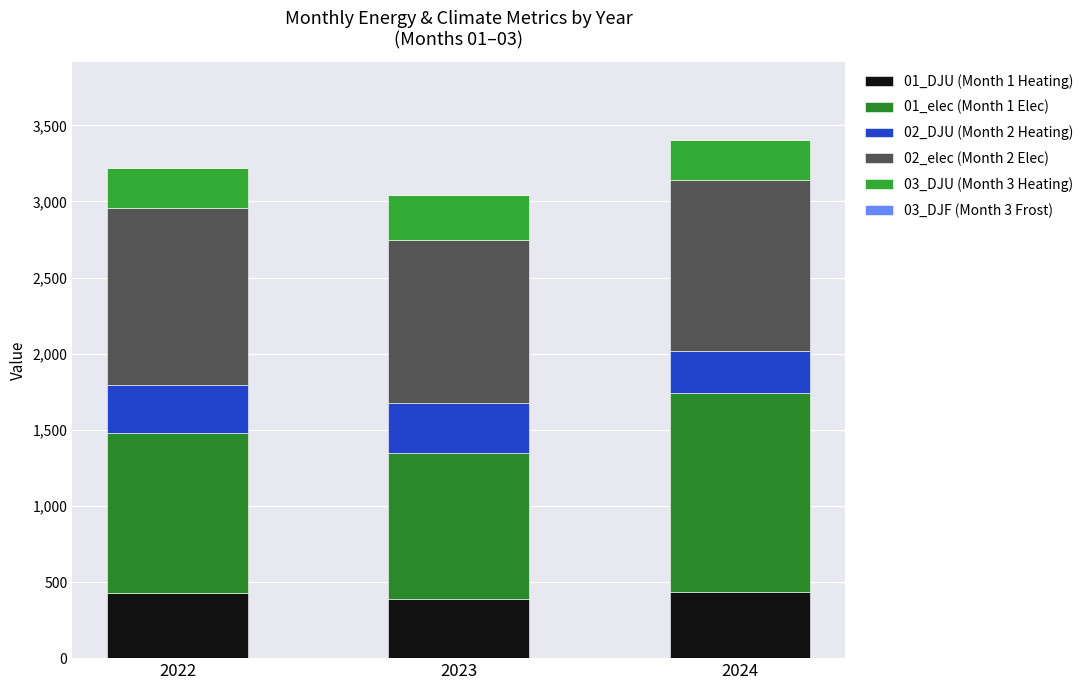

Are the bars horizontal?

No